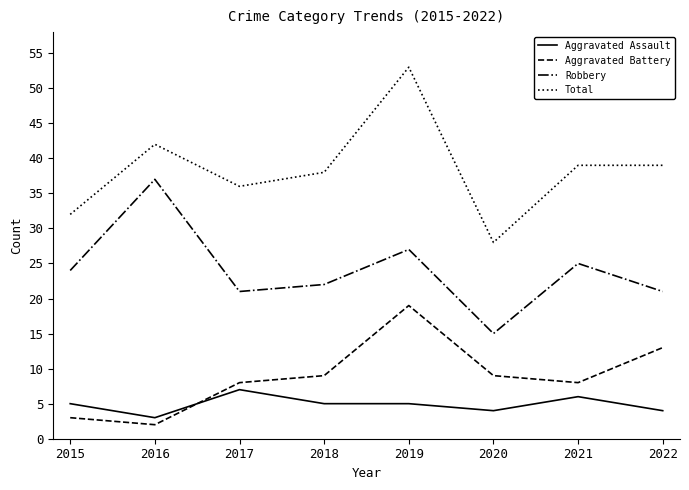

Which series has the largest range (max minus min)?

Total